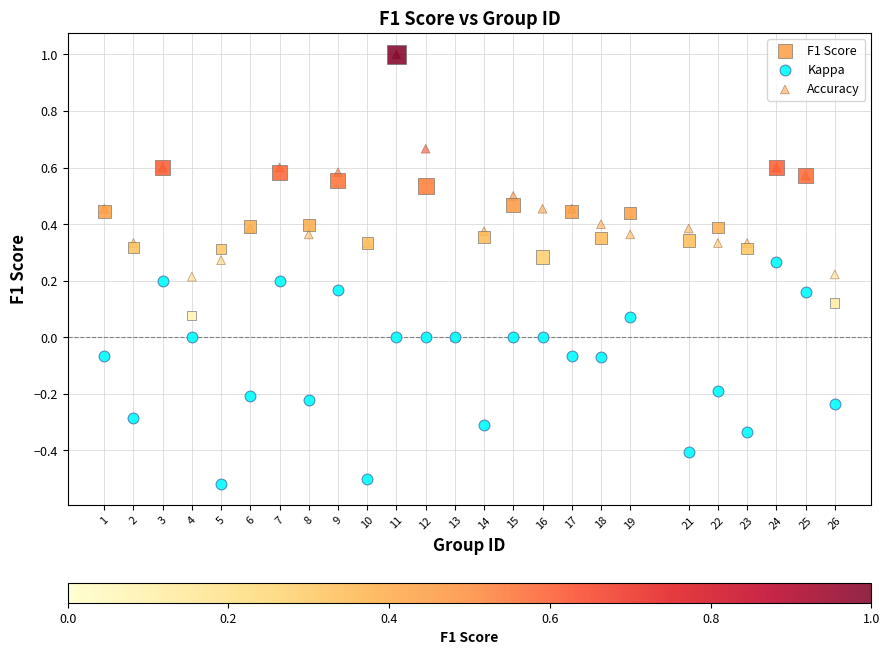

Which series contains the lowest Y value?

Kappa